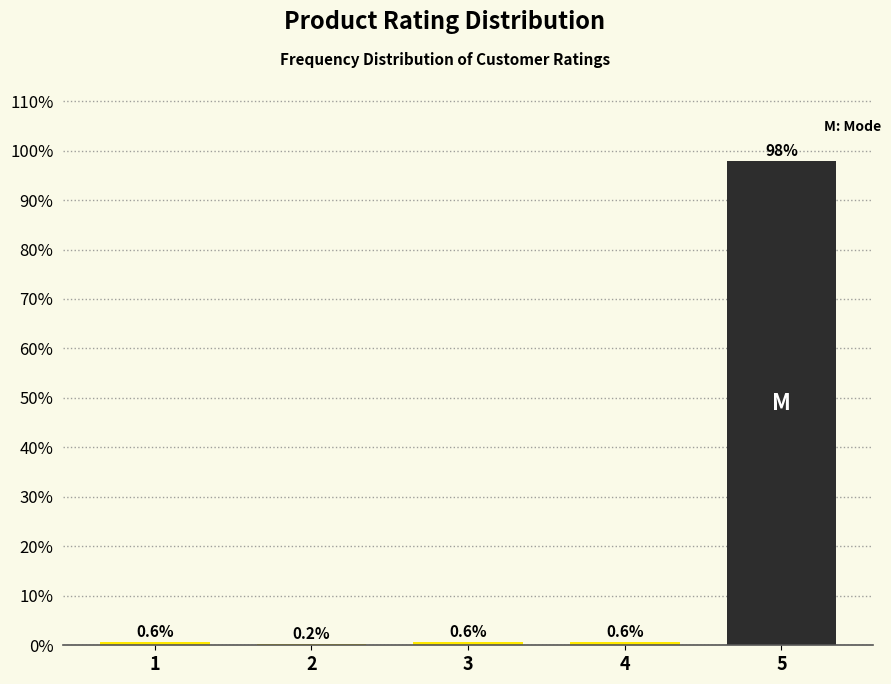

Reading right to left, transcribe all the data shown in this chart.

5=97.9	4=0.6	3=0.6	2=0.2	1=0.6